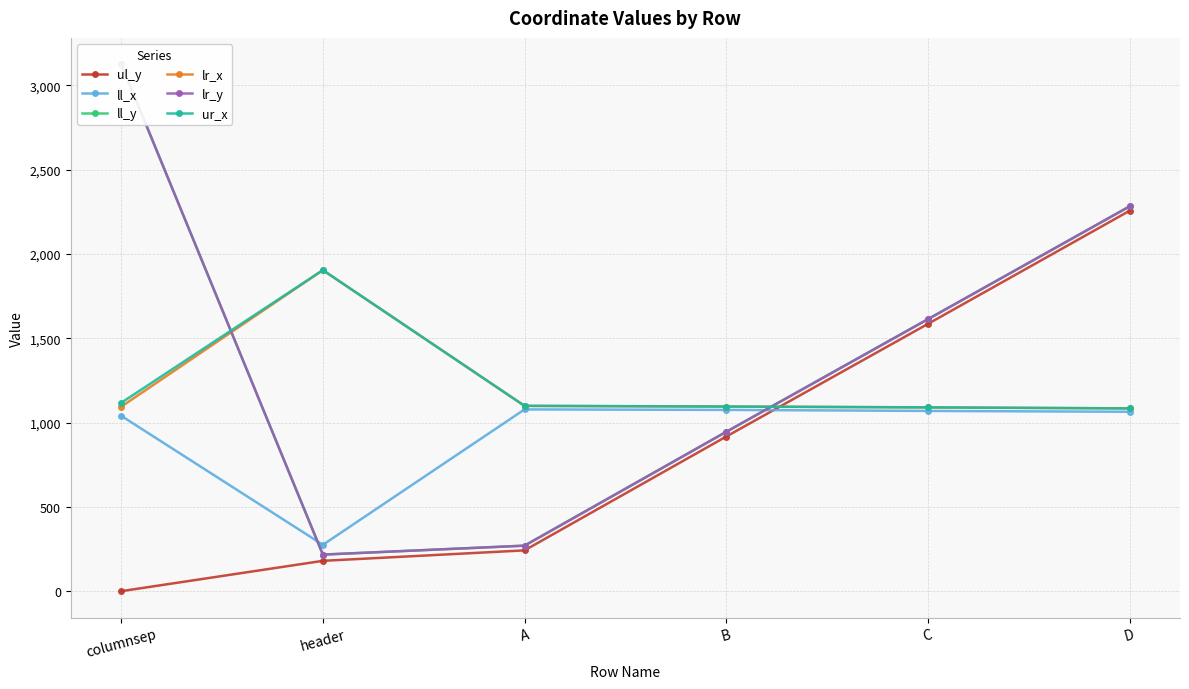

What is the value of the ul_y point at the 4th from the left?

917